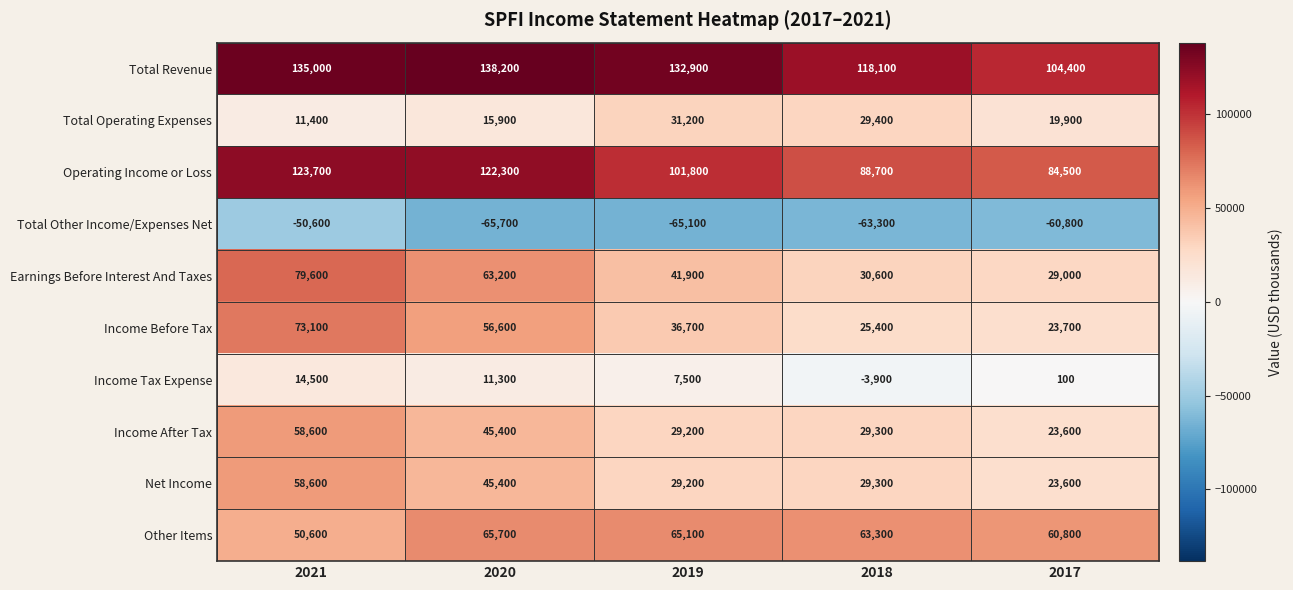

At how many categories does at least one series exceed 97759?

5